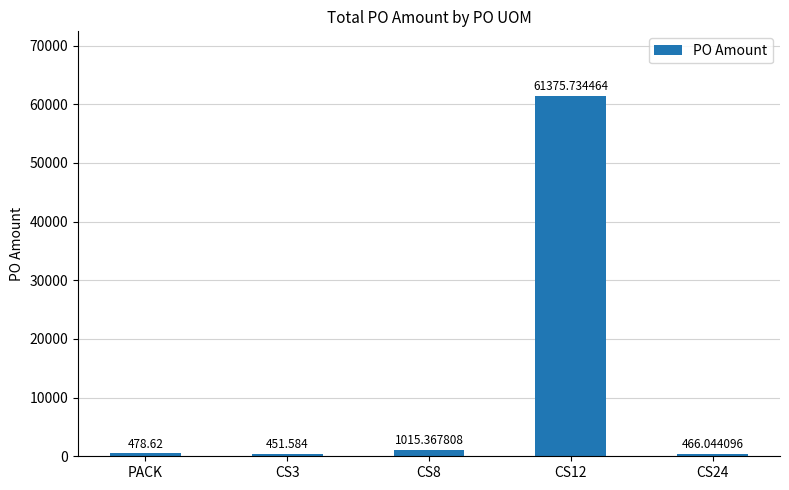

At which category does the chart reach its peak across all series?

CS12